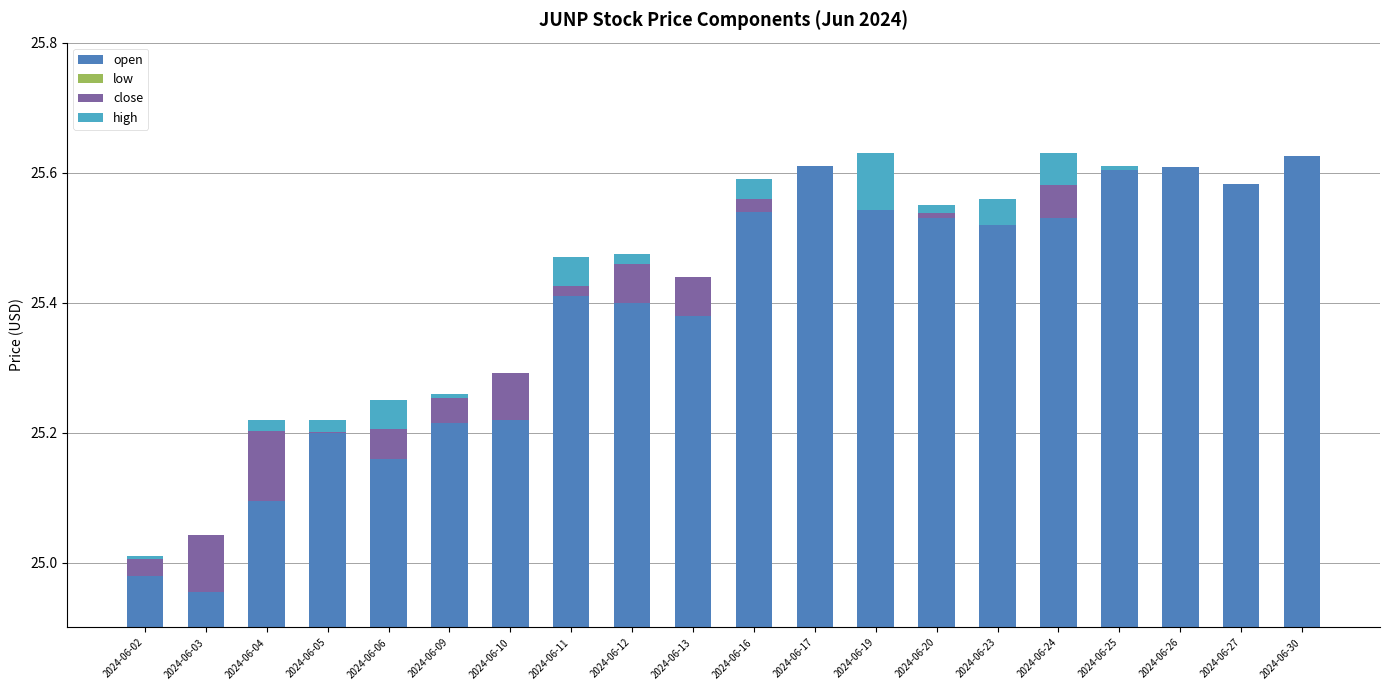

What is the difference between the highest and lowest values at 2024-06-05?

25.2